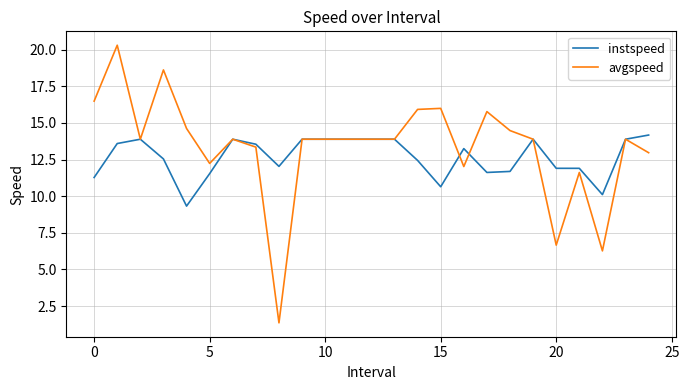

What is the sum of all instspeed values?

316.6